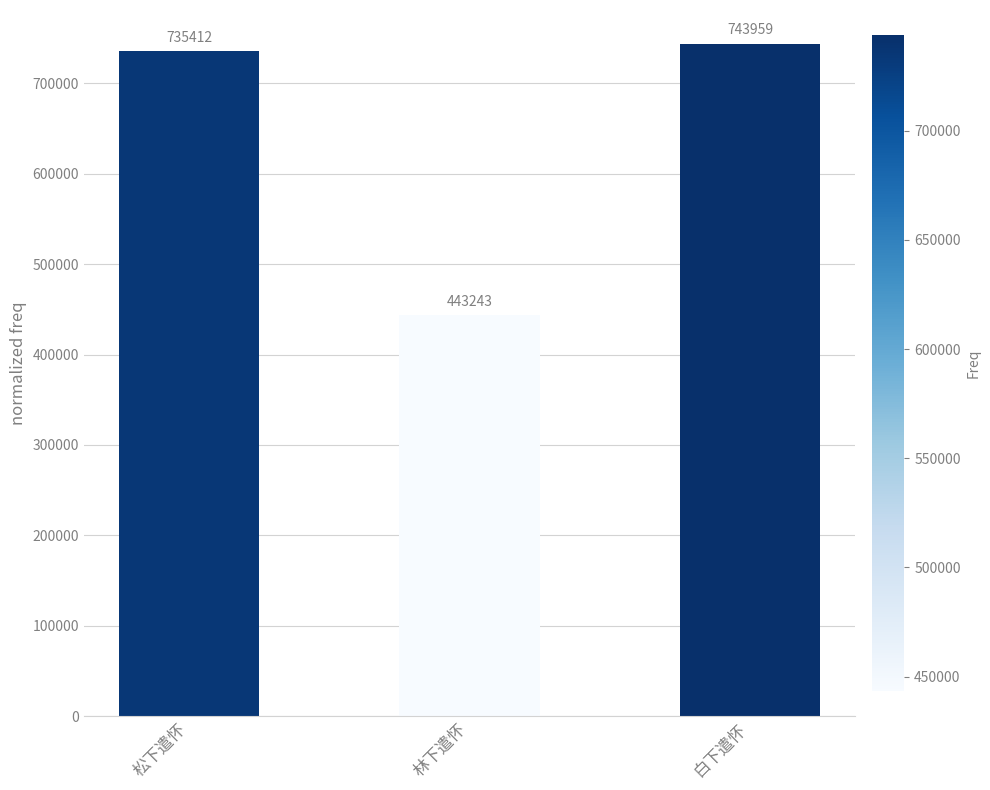

How many series are shown in this chart?

1